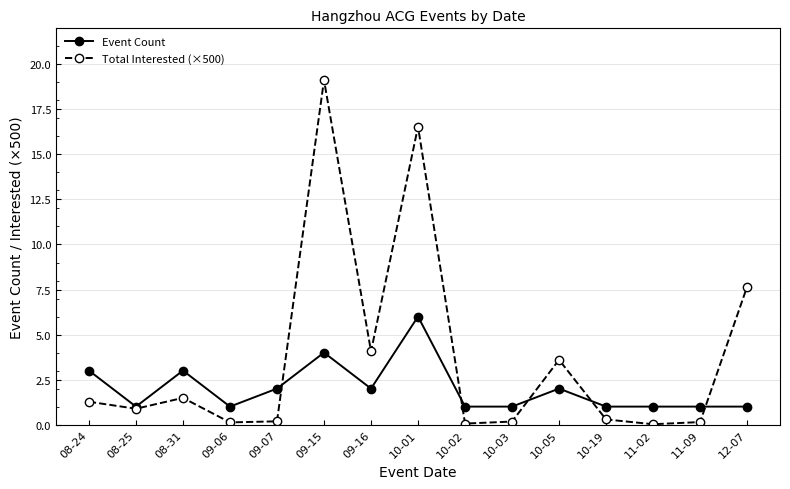

List the series in order of their peak value, highest first.

Total Interested (×500), Event Count